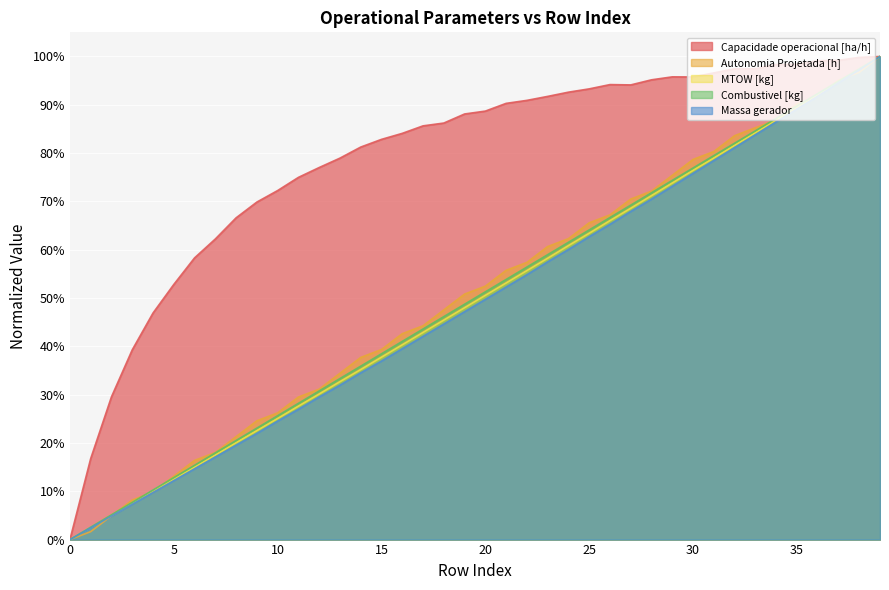

What are all the series names shown in the legend?

Capacidade operacional [ha/h], Autonomia Projetada [h], MTOW [kg], Combustivel [kg], Massa gerador